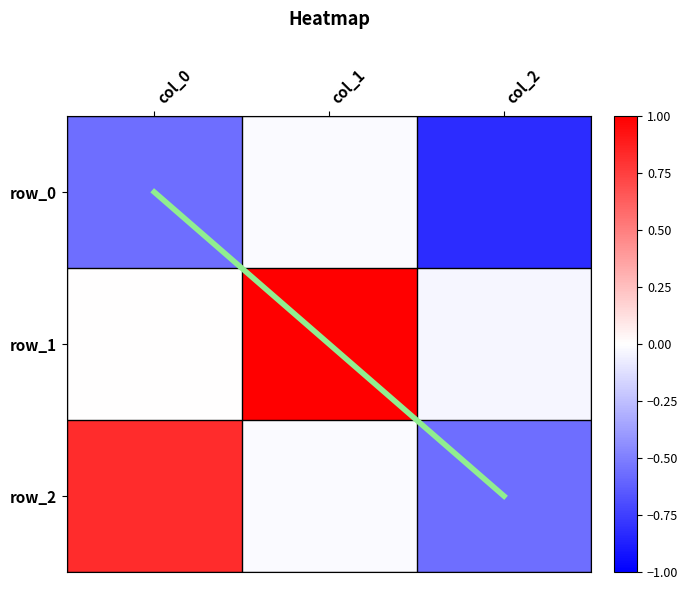

Is it true that diagonal equals 1.3 at col_0?

False